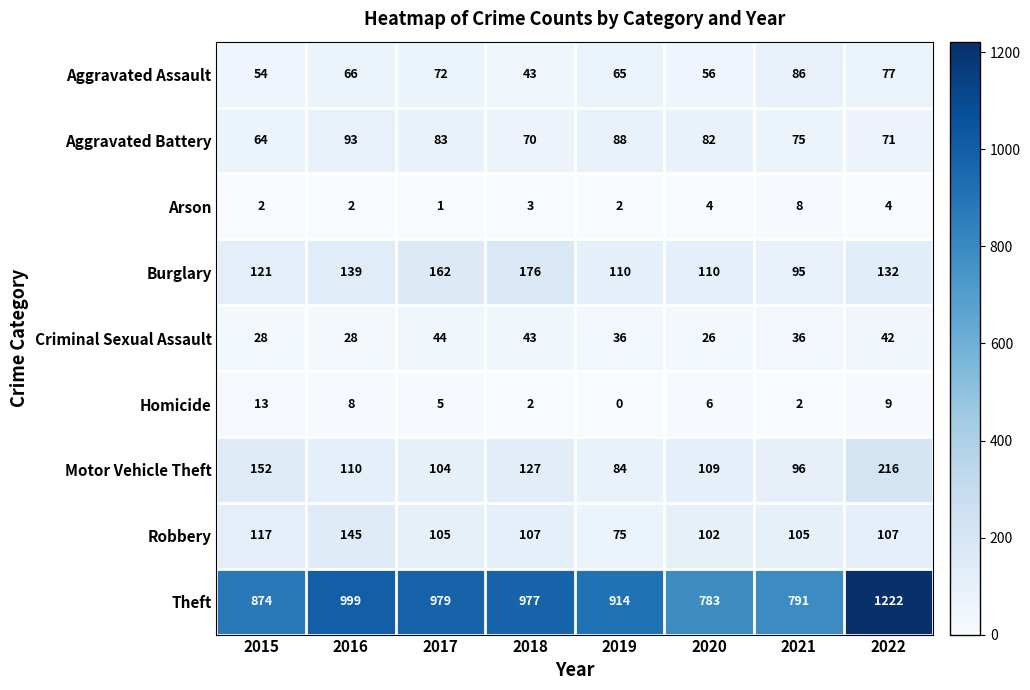

What is the approximate value of Motor Vehicle Theft at 2017, to the nearest 50?

100